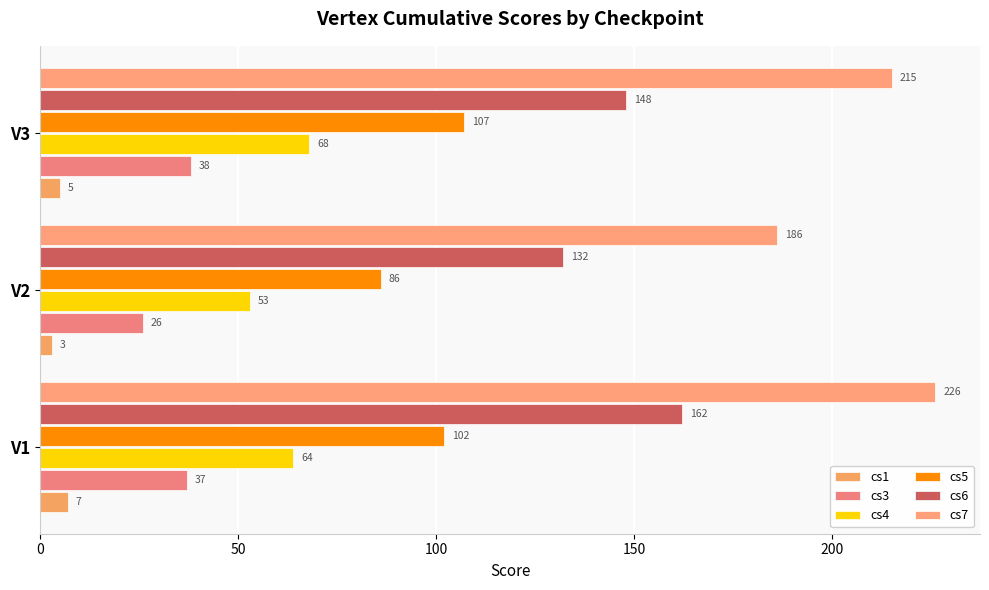

How many values in the cs5 series are below 102?

1